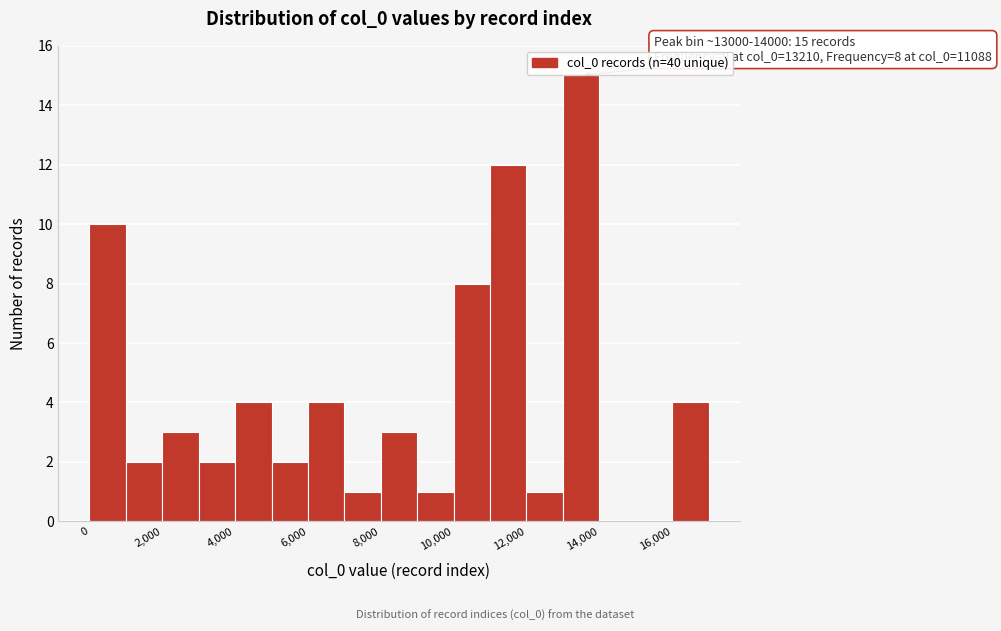

Over which range of the x-axis is the bar tallest?

13000 to 14000